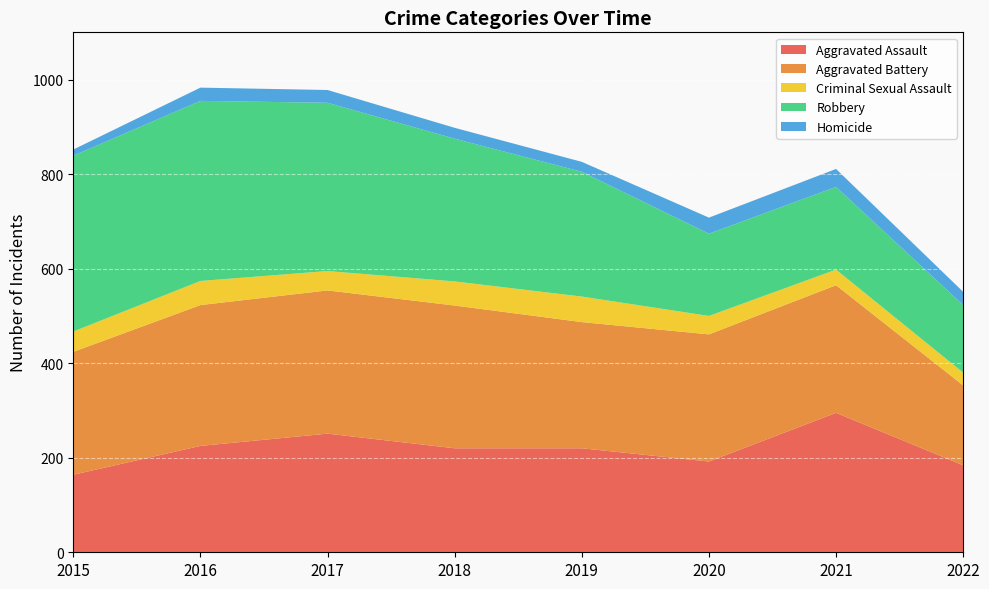

Reading left to right, what are all the values shown in this chart?

Aggravated Assault: 164	225	251	220	220	192	295	184
Aggravated Battery: 260	298	303	302	267	269	270	169
Criminal Sexual Assault: 43	51	41	51	54	39	33	27
Robbery: 372	381	356	302	264	174	175	143
Homicide: 13	28	27	23	21	34	38	28